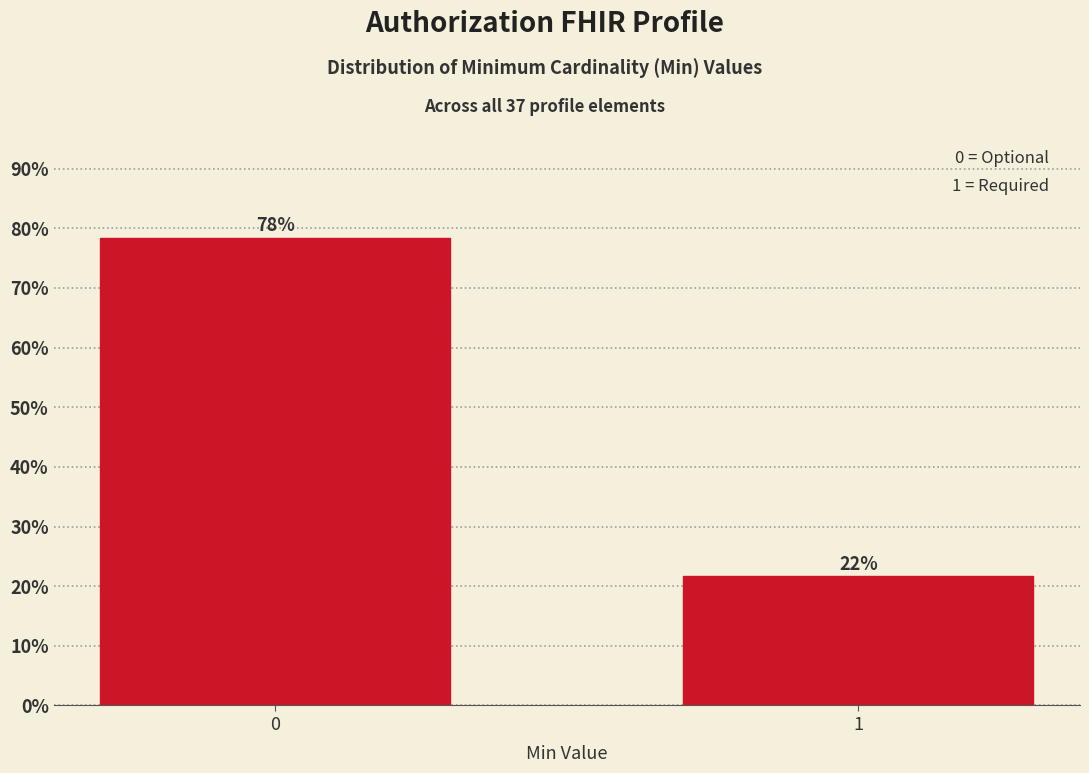

Read the value at 1.

21.6